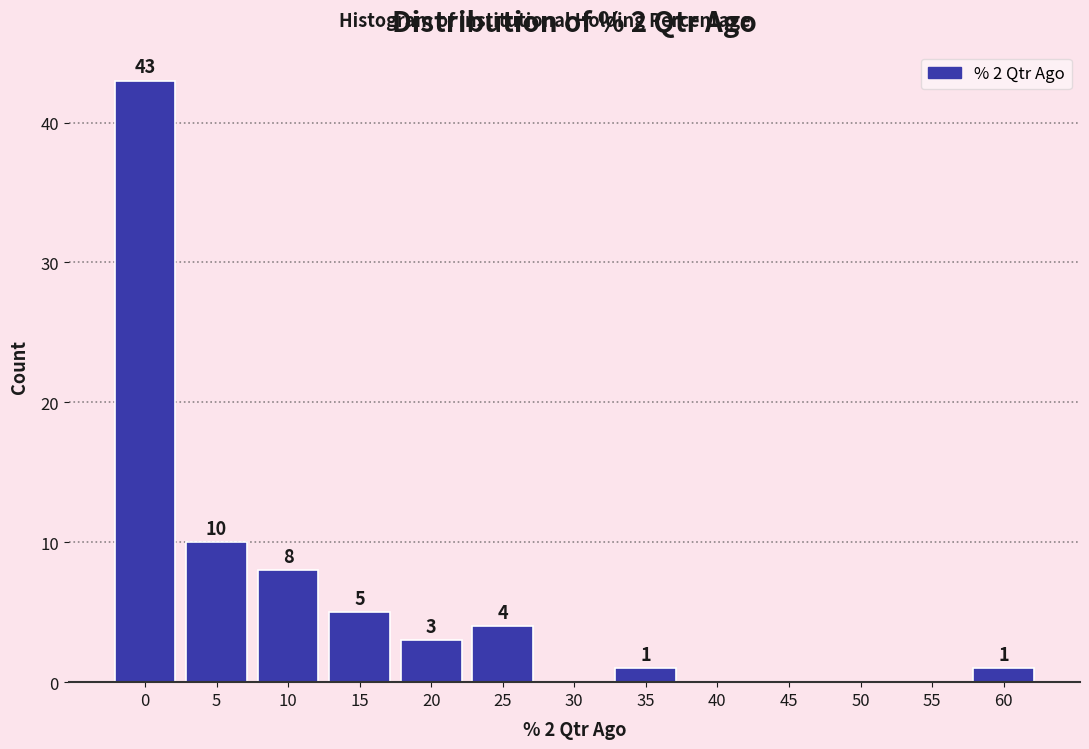

Reading left to right, extract all data points from this chart.

0=43	5=10	10=8	15=5	20=3	25=4	30=0	35=1	40=0	45=0	50=0	55=0	60=1